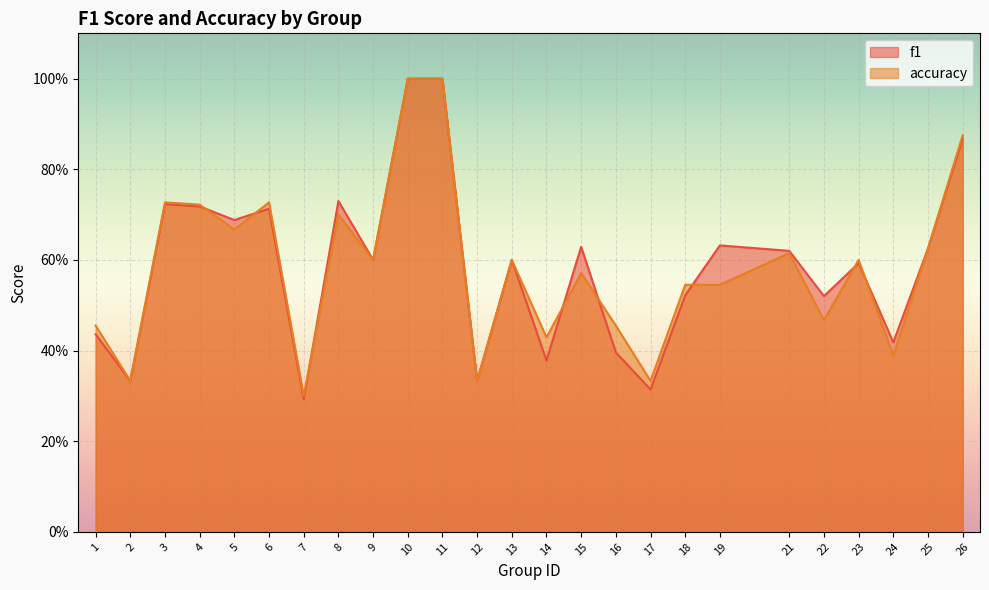

At which category is the sum across all series the highest?

10